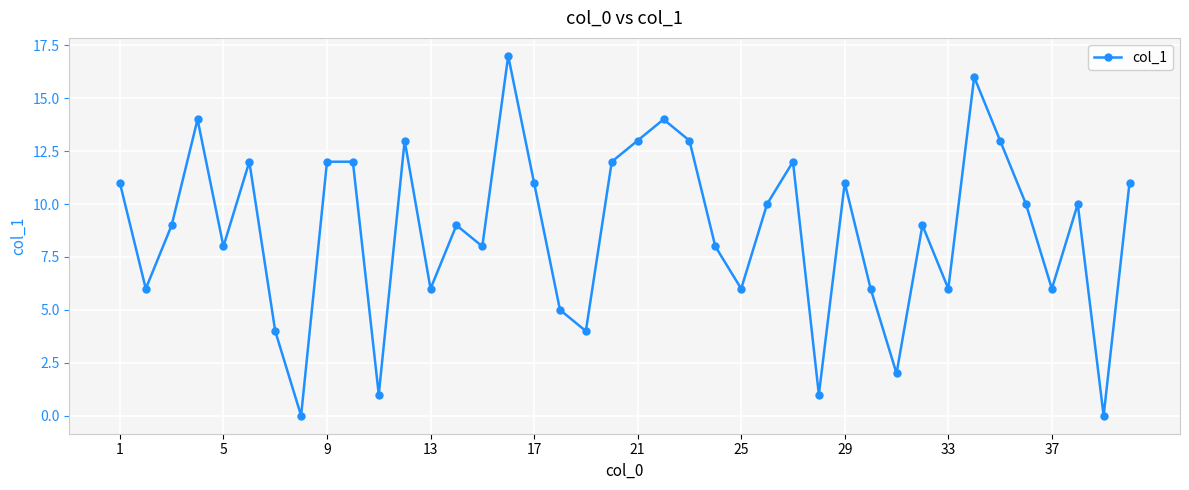

Is this an area chart (filled region under the line)?

No